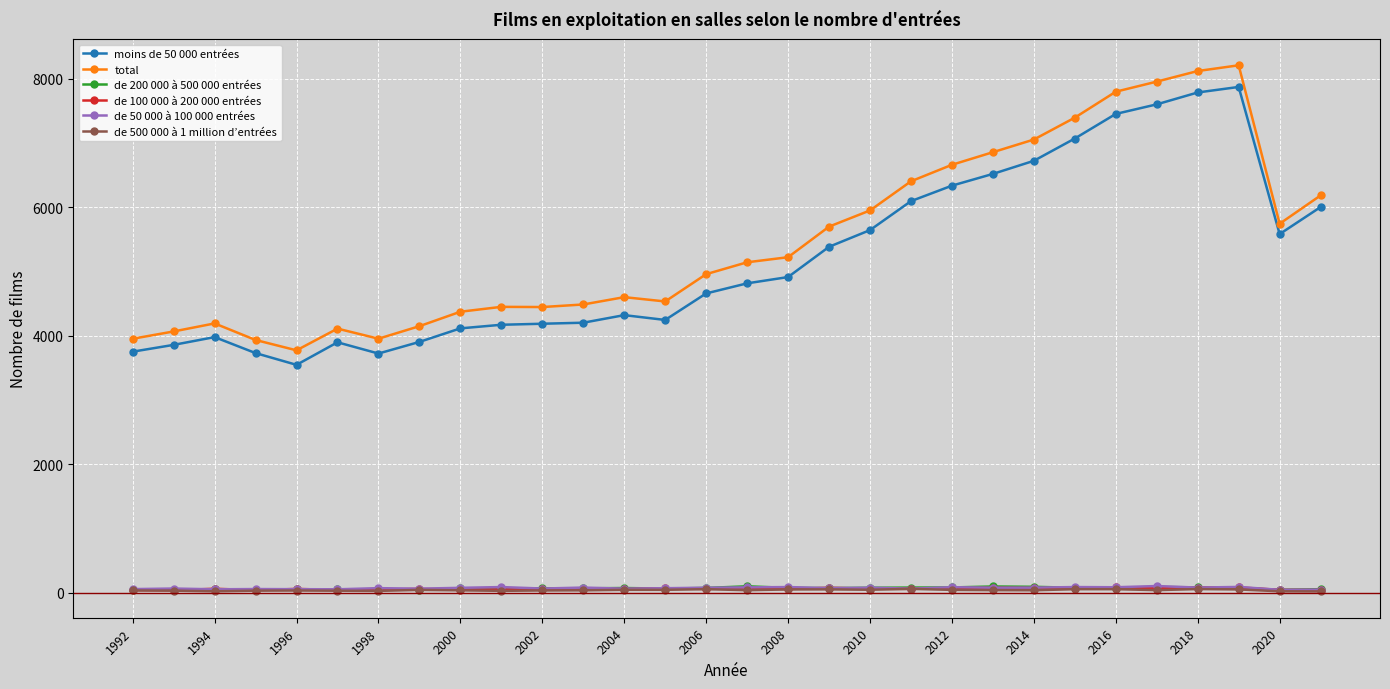

Which series has the widest spread of values?

total